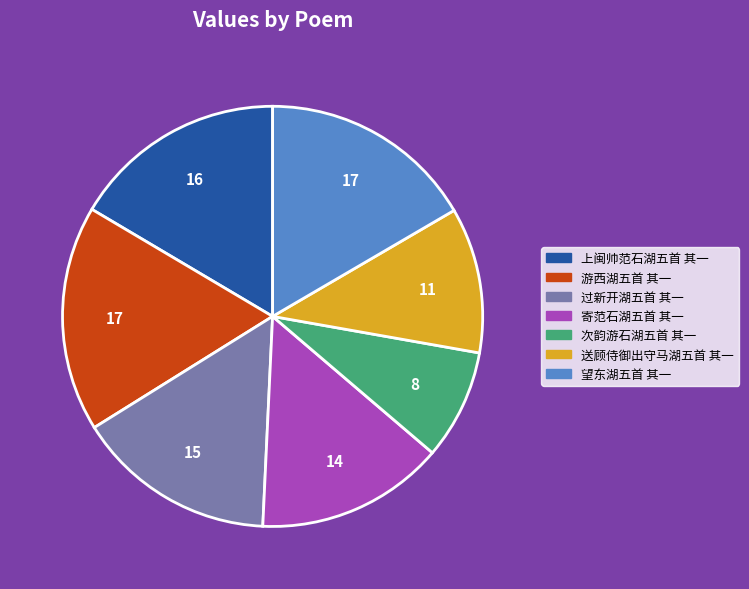

Count the number of slices in the pie.

7